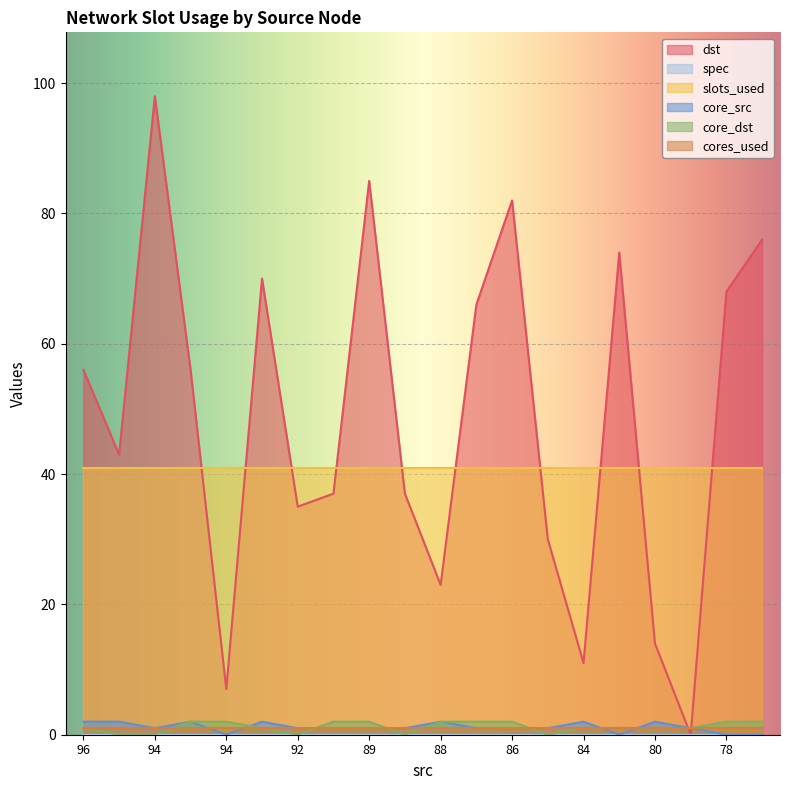

In dst, how many points are lower than both neighbors (excluding endpoints)?

6